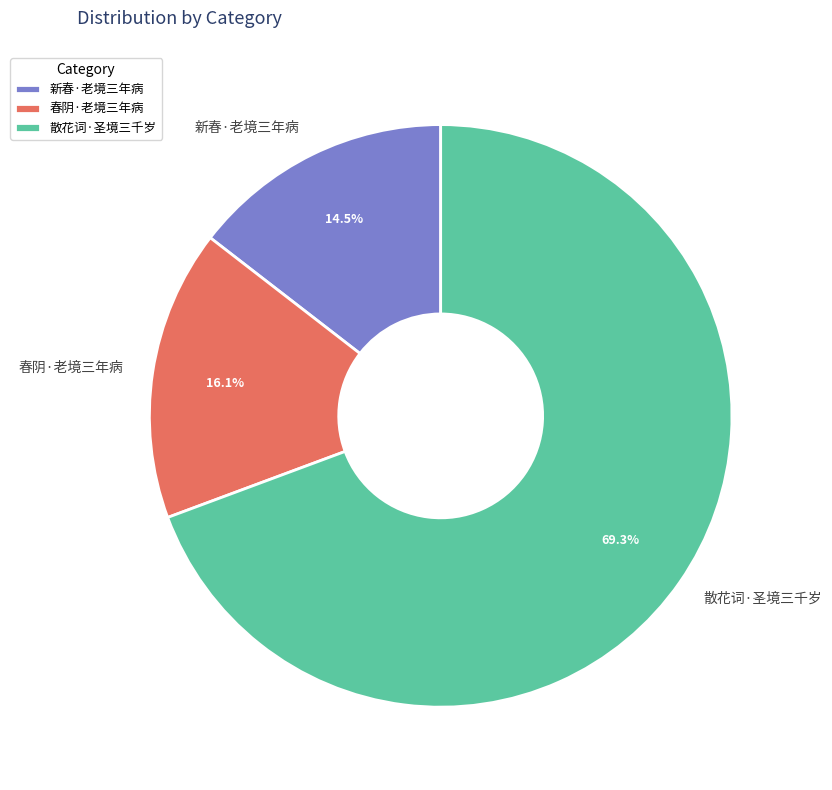

How many segments does this pie chart have?

3